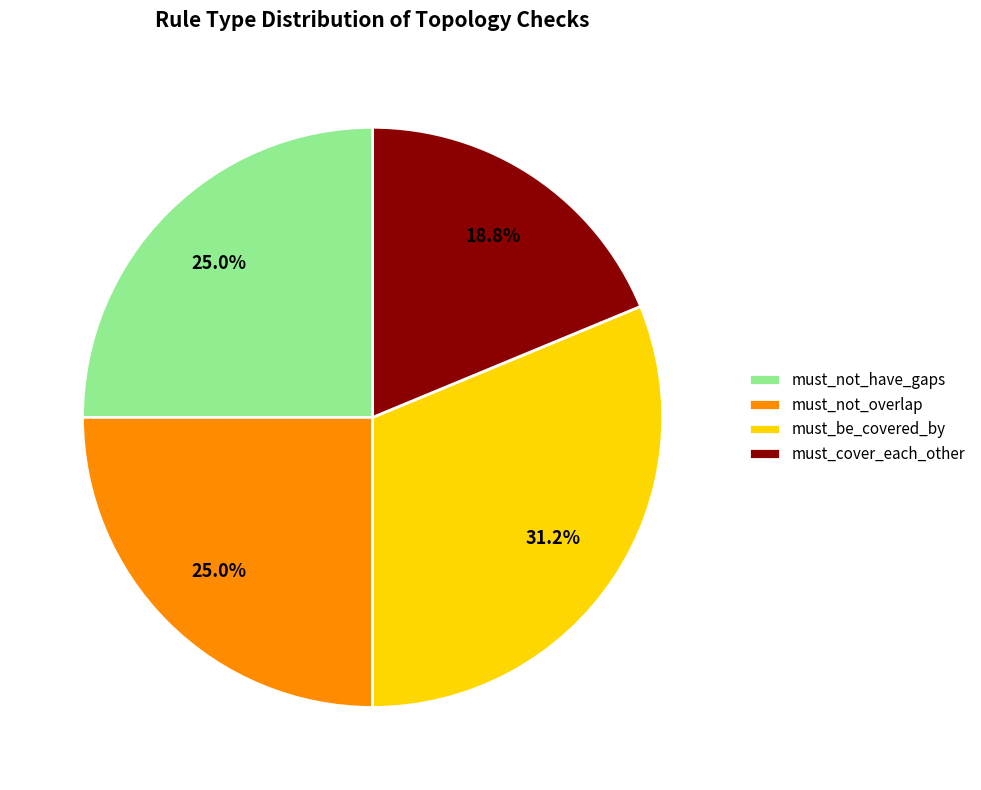

Which has a higher value, must_be_covered_by or must_cover_each_other?

must_be_covered_by